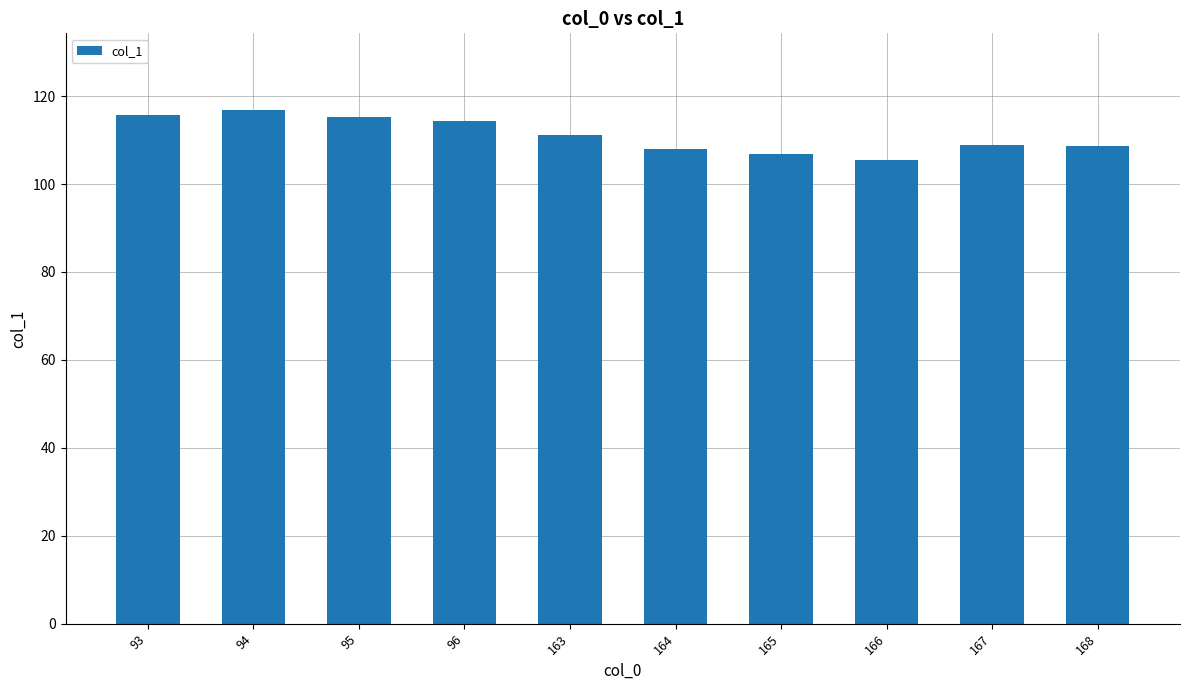

Does the chart contain any negative values?

No